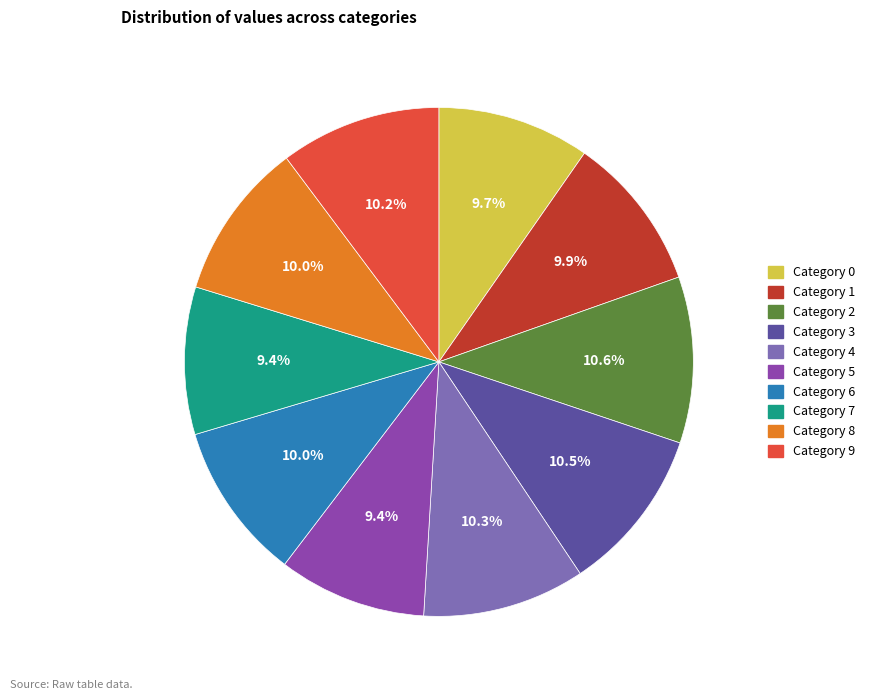

Count the number of slices in the pie.

10